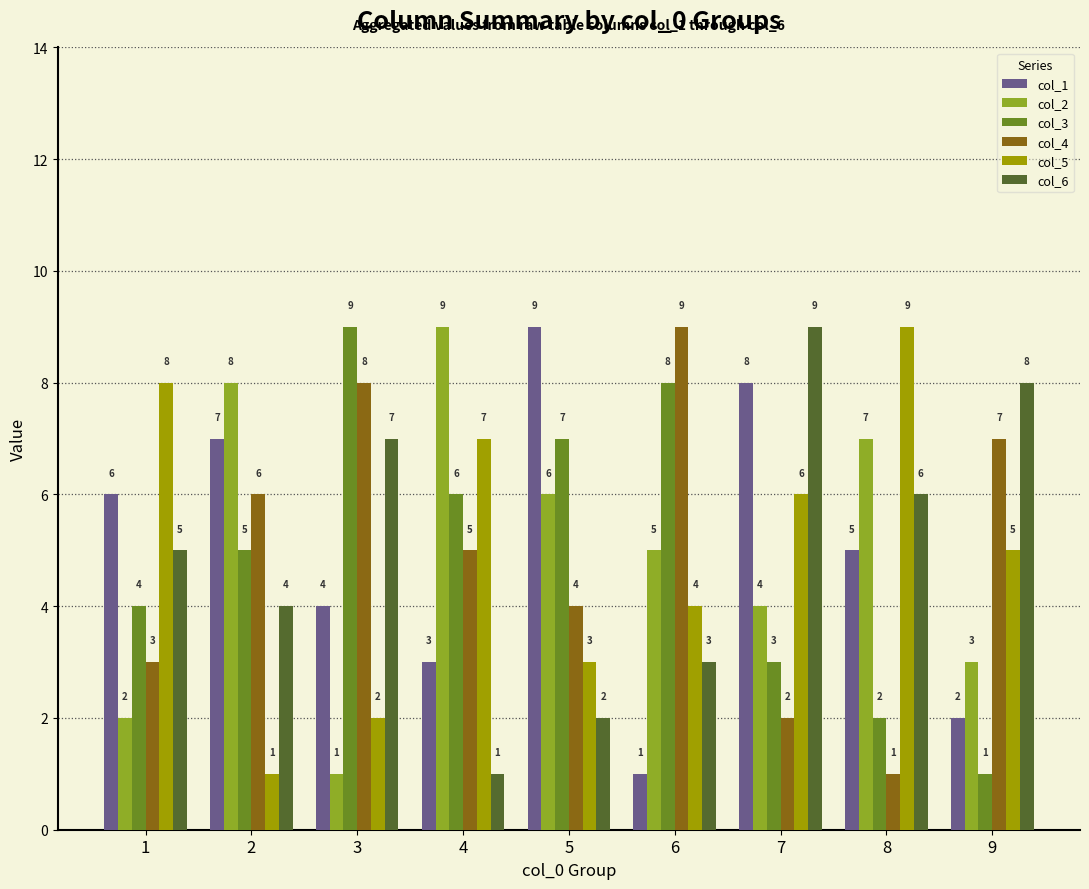

Reading left to right, extract all data points from this chart.

col_1: 6	7	4	3	9	1	8	5	2
col_2: 2	8	1	9	6	5	4	7	3
col_3: 4	5	9	6	7	8	3	2	1
col_4: 3	6	8	5	4	9	2	1	7
col_5: 8	1	2	7	3	4	6	9	5
col_6: 5	4	7	1	2	3	9	6	8